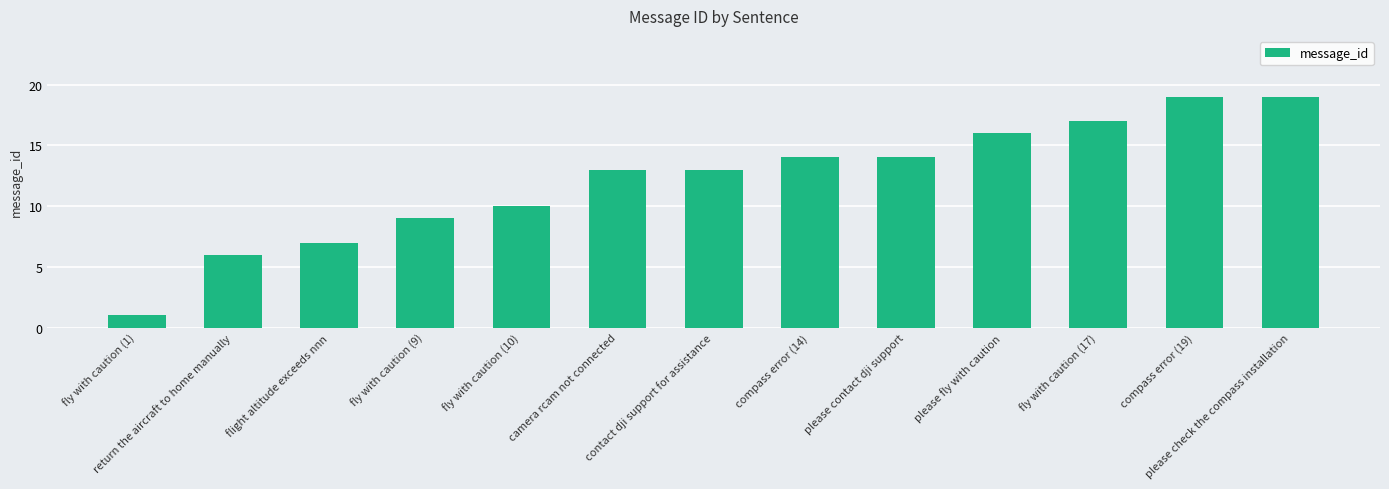

Is it true that the value at compass error (14) is 7?

False